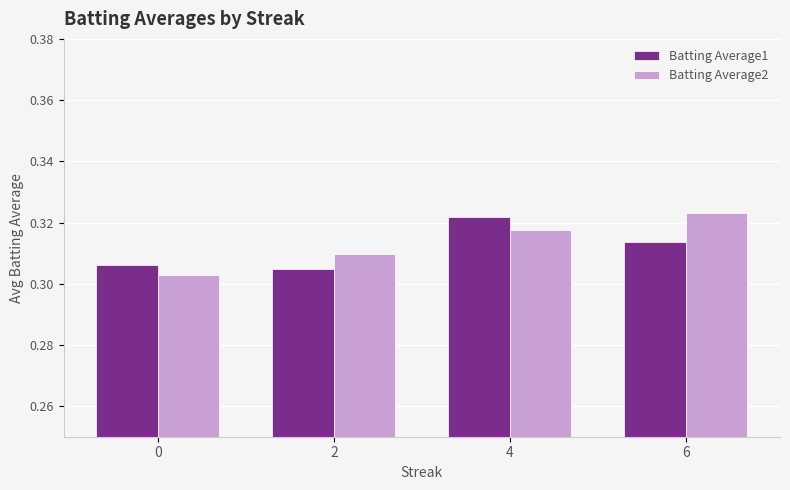

Rank the series at 0 from lowest to highest value.

Batting Average2, Batting Average1